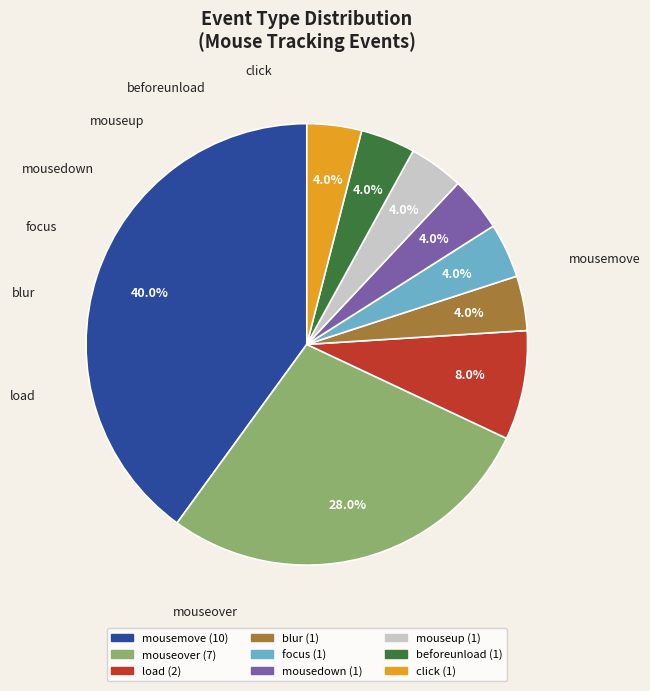

To the nearest percent, what percentage of the pie is click?

4%